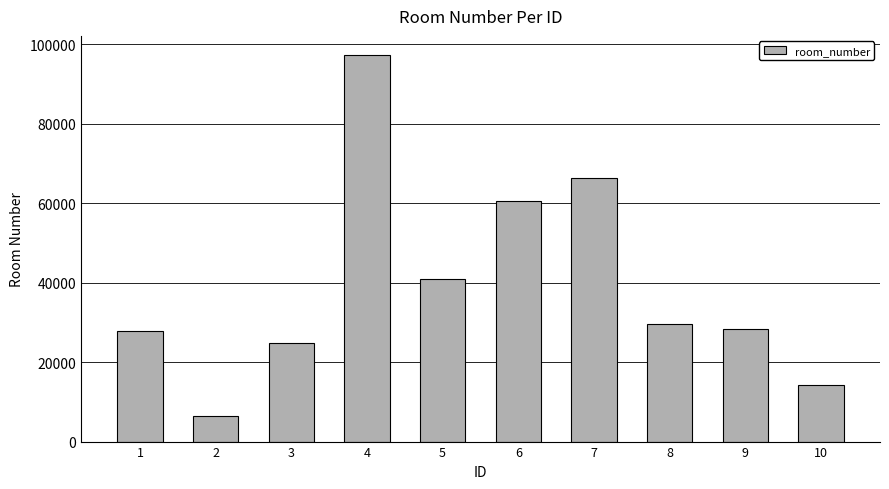

At which category does the chart reach its peak across all series?

4